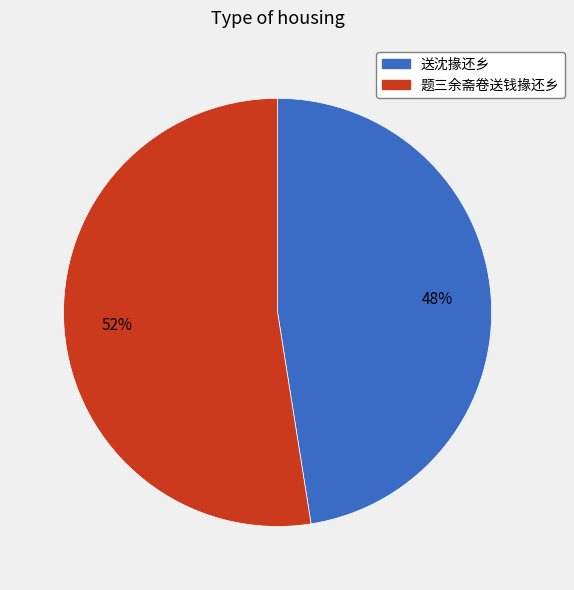

True or false: 题三余斋卷送钱掾还乡 accounts for 52% of the total.

True